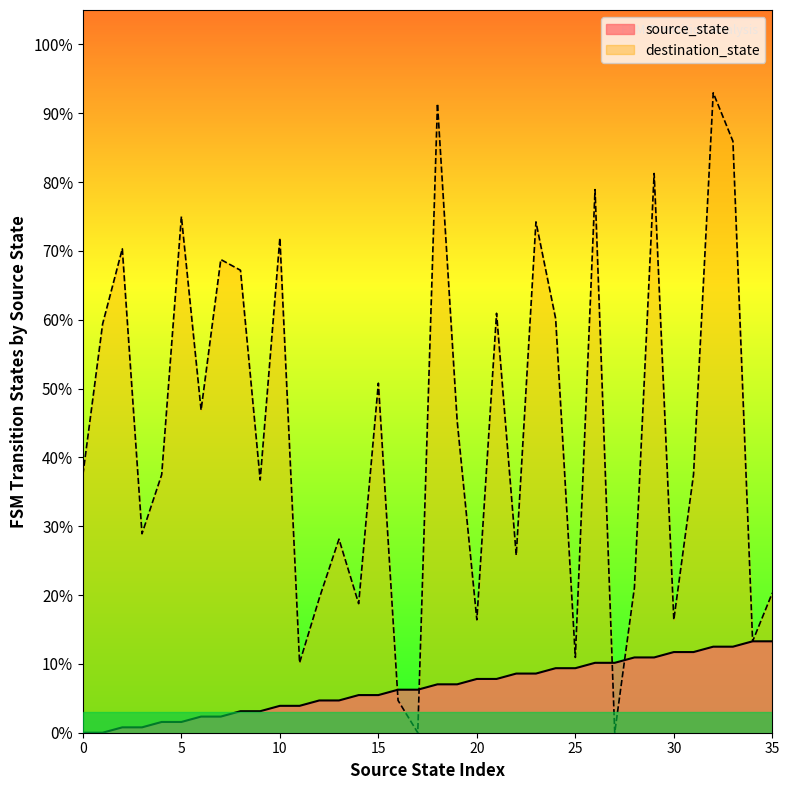

Reading right to left, transcribe all the data shown in this chart.

source_state: 13.3	13.3	12.5	12.5	11.7	11.7	10.9	10.9	10.2	10.2	9.4	9.4	8.6	8.6	7.8	7.8	7.0	7.0	6.2	6.2	5.5	5.5	4.7	4.7	3.9	3.9	3.1	3.1	2.3	2.3	1.6	1.6	0.8	0.8	0.0	0.0
destination_state: 20.3	13.3	85.9	93.0	37.5	16.4	81.2	21.1	0.0	78.9	10.9	60.2	74.2	25.8	60.9	16.4	45.3	91.4	0.0	4.7	50.8	18.8	28.1	19.5	10.2	71.9	36.7	67.2	68.8	46.9	75.0	37.5	28.9	70.3	59.4	37.5